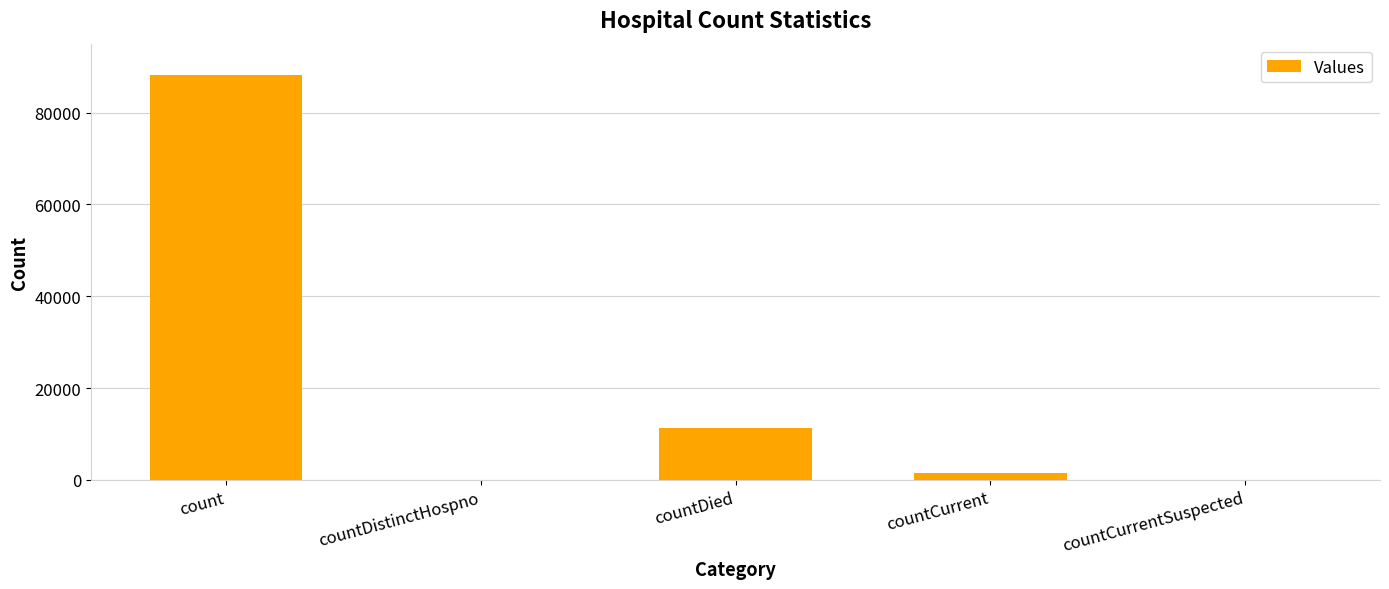

True or false: the data shows 11236 at countDied.

True